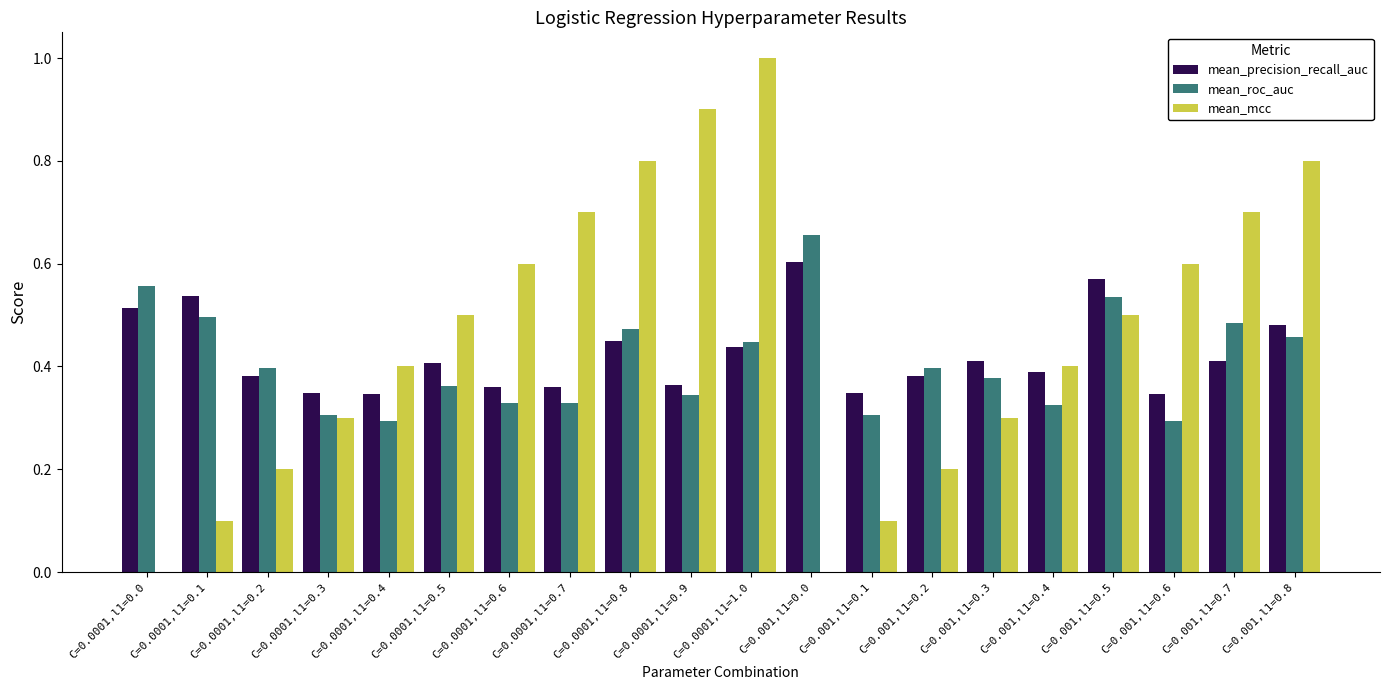

What is the total value across all series at C=0.001,l1=0.0?

1.3